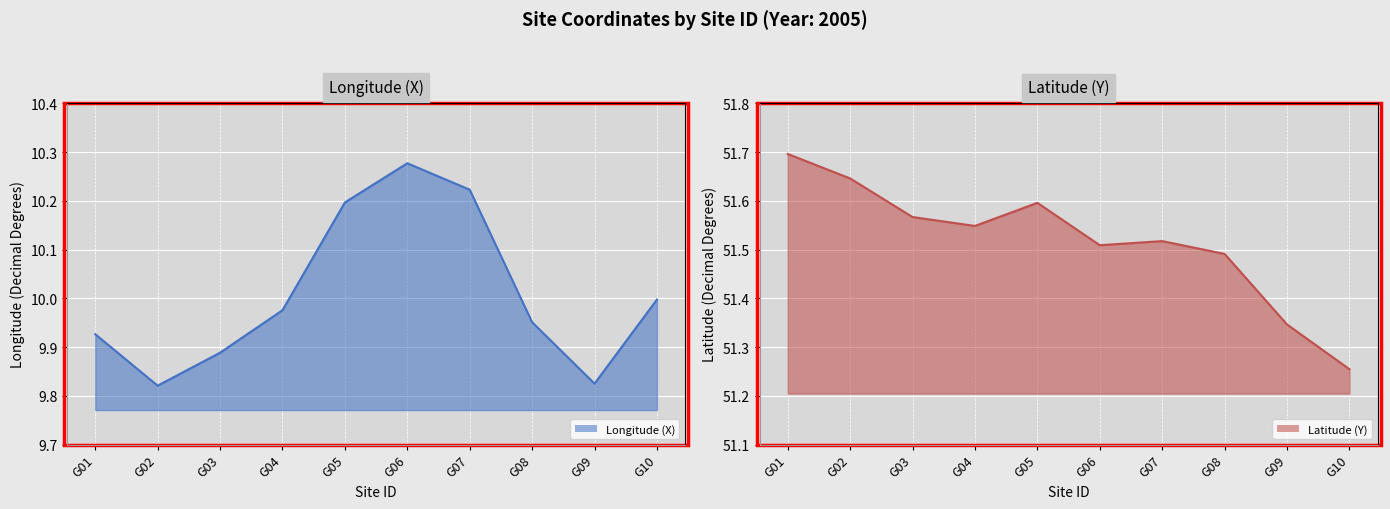

Reading left to right, transcribe all the data shown in this chart.

Longitude (X) line: G01=9.9	G02=9.8	G03=9.9	G04=10.0	G05=10.2	G06=10.3	G07=10.2	G08=10.0	G09=9.8	G10=10.0
Latitude (Y) line: G01=51.7	G02=51.6	G03=51.6	G04=51.5	G05=51.6	G06=51.5	G07=51.5	G08=51.5	G09=51.3	G10=51.3